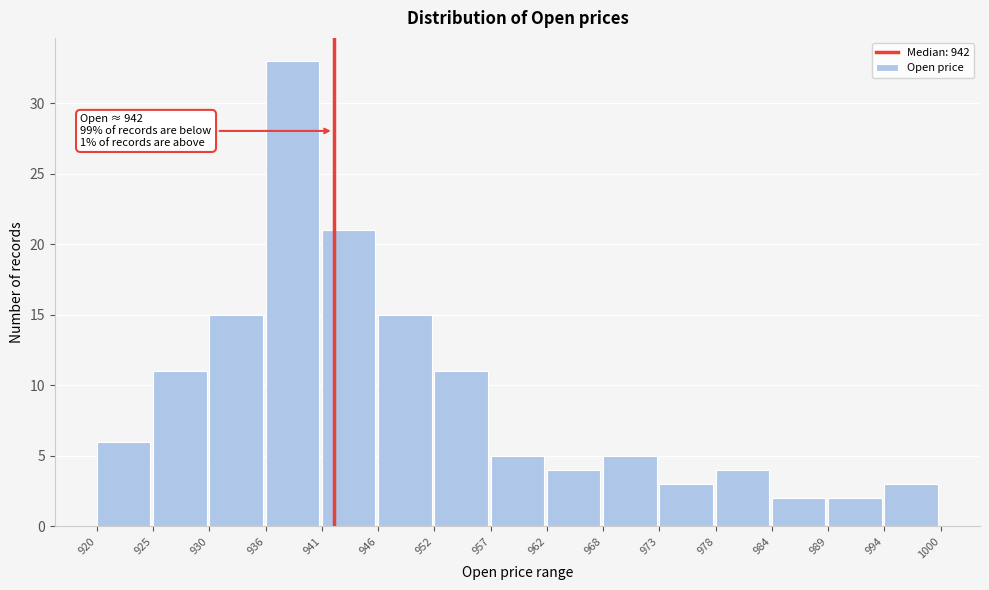

Over which range of the x-axis is the bar tallest?

936 to 941